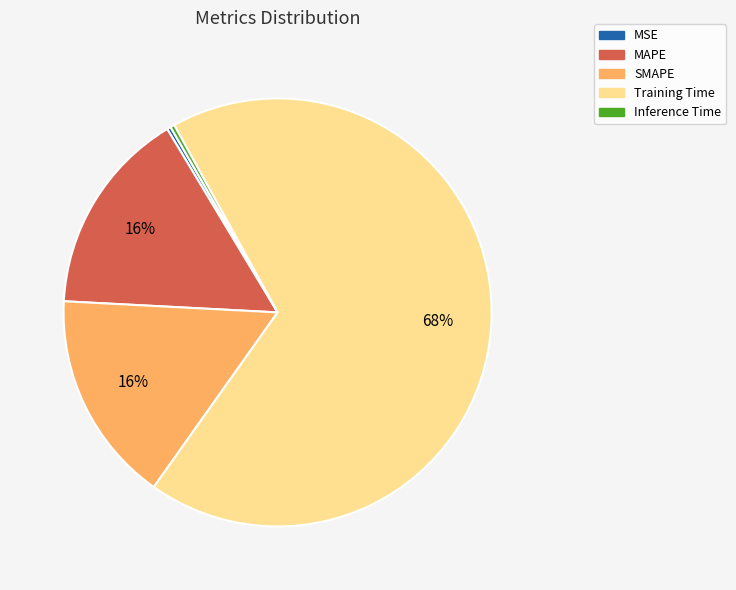

Which category accounts for the majority?

Training Time